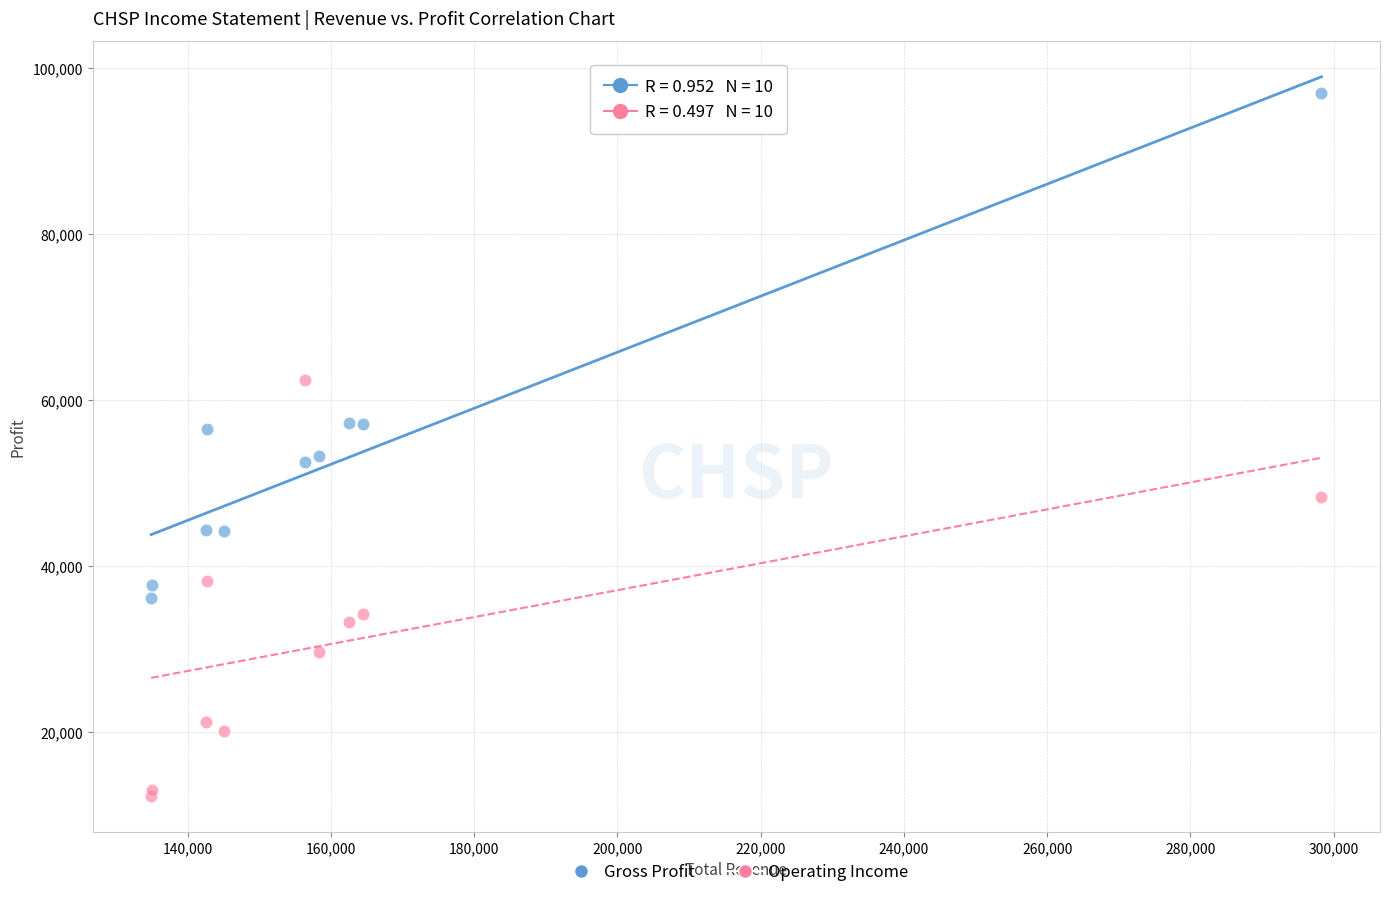

In the Gross Profit series, what Y value is closest to 66600?

57200